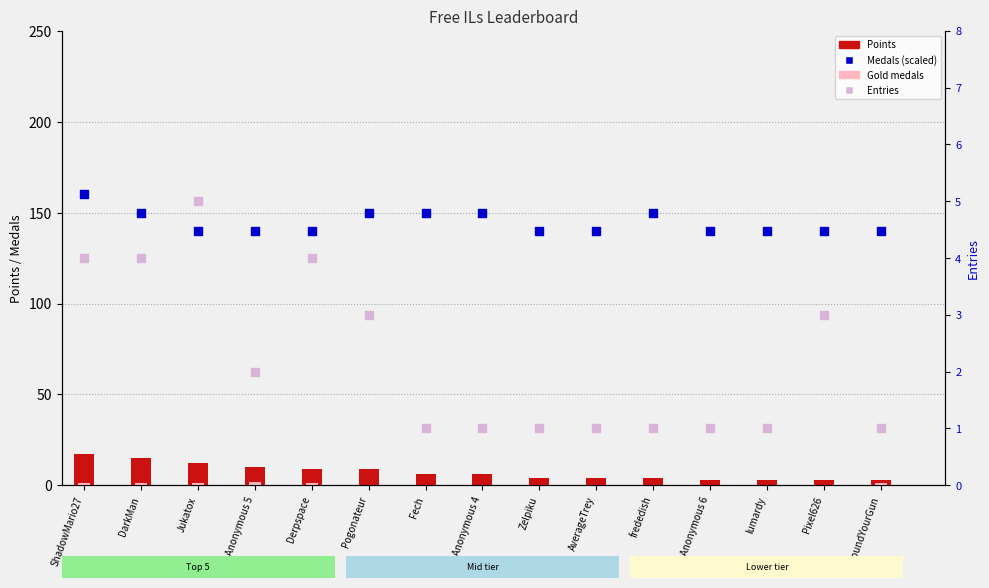

What is the total value across all series at Anonymous 5?

154